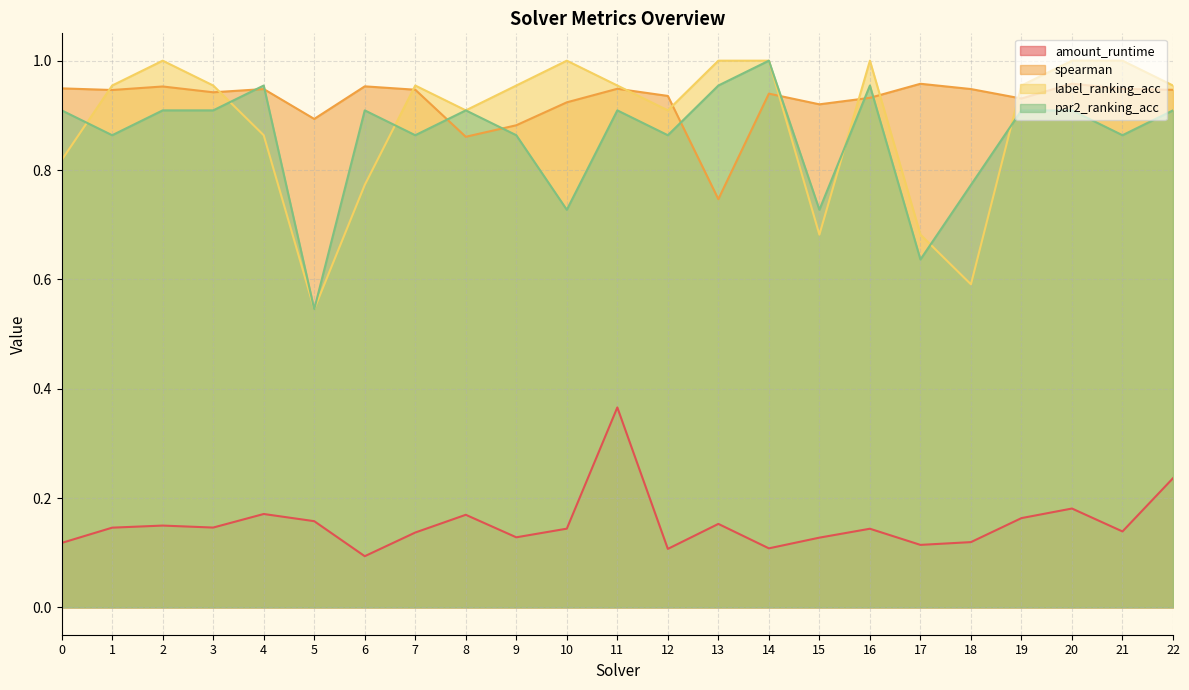

Count the number of data series in this chart.

4